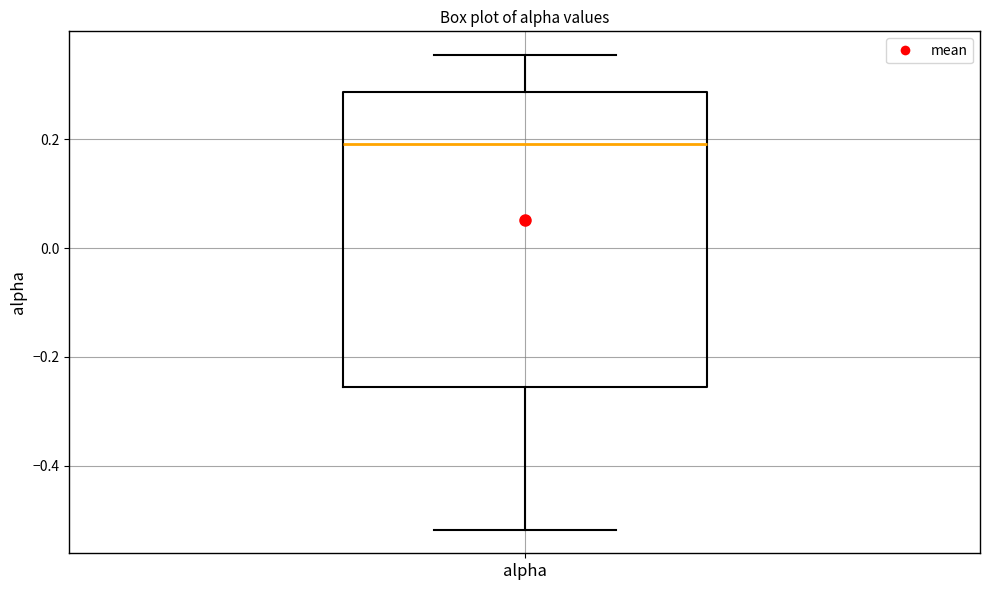

Transcribe this box plot: give where the median line is, the range the box spans, and where the two whiskers end, as read against the y-axis. The values are not printed on the chart, so give them approximately, as read against the axis.

median 0.20, box -0.26 to 0.28, whiskers -0.52 to 0.36